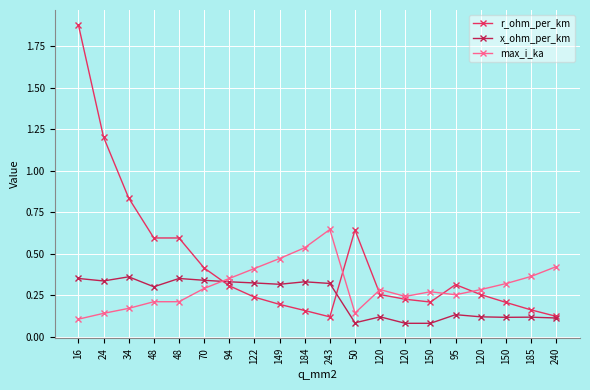

How many categories are shown in the chart?

20